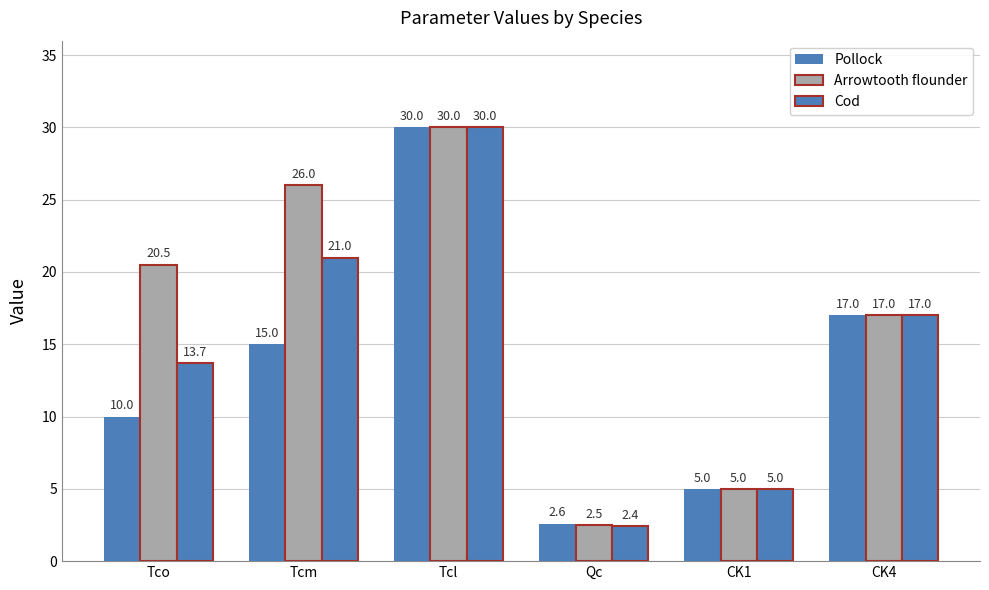

At how many categories does at least one series exceed 10?

4